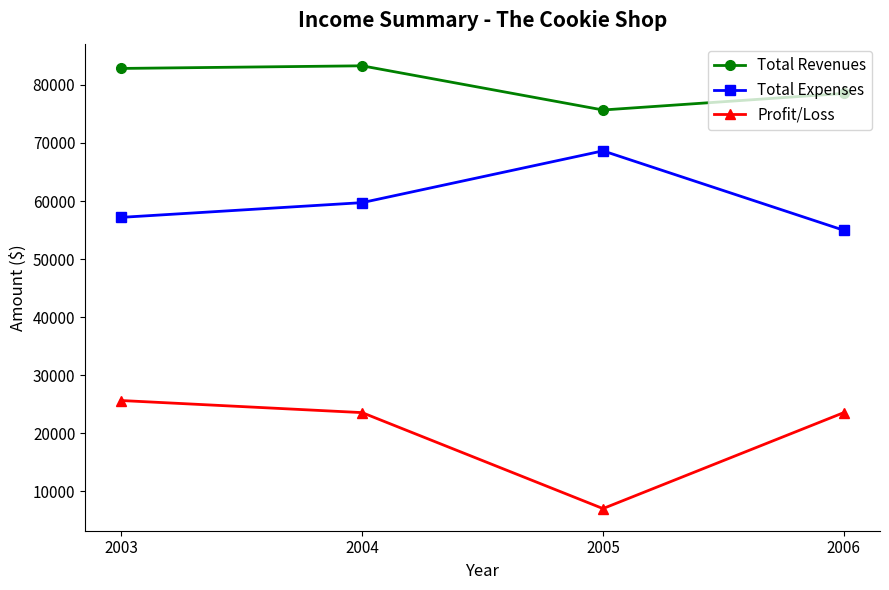

What is the spread (max minus min) of values at 2005?

68645